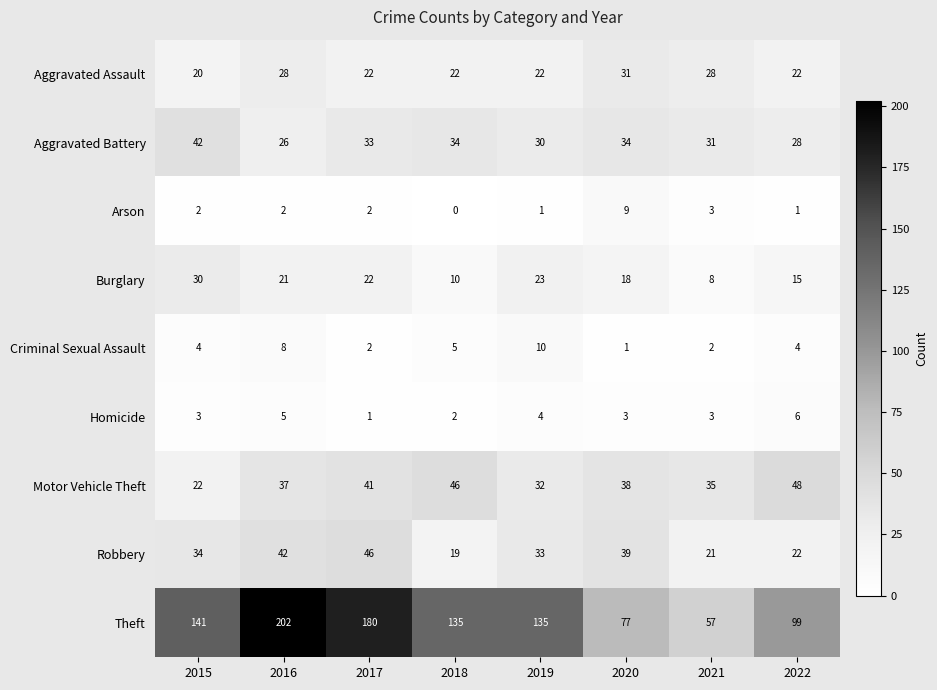

What is the maximum value shown in the chart?

202